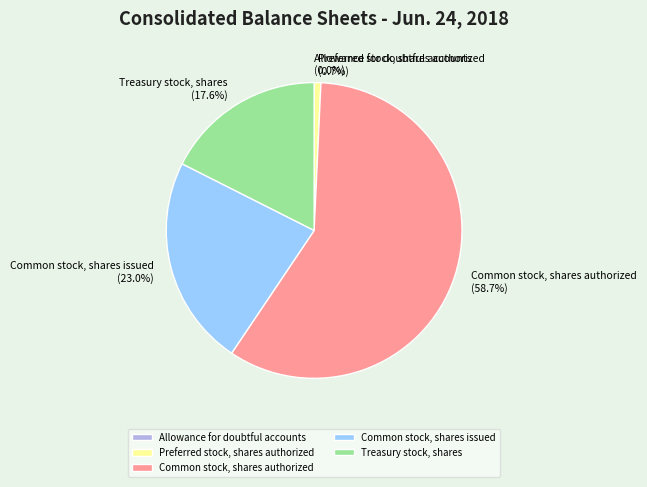

What is the largest slice in the pie chart?

Common stock, shares authorized